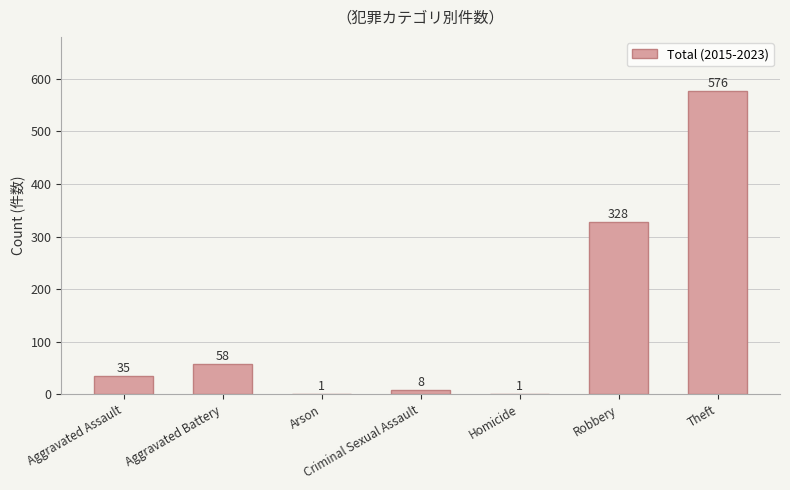

True or false: the data shows 12 at Aggravated Battery.

False